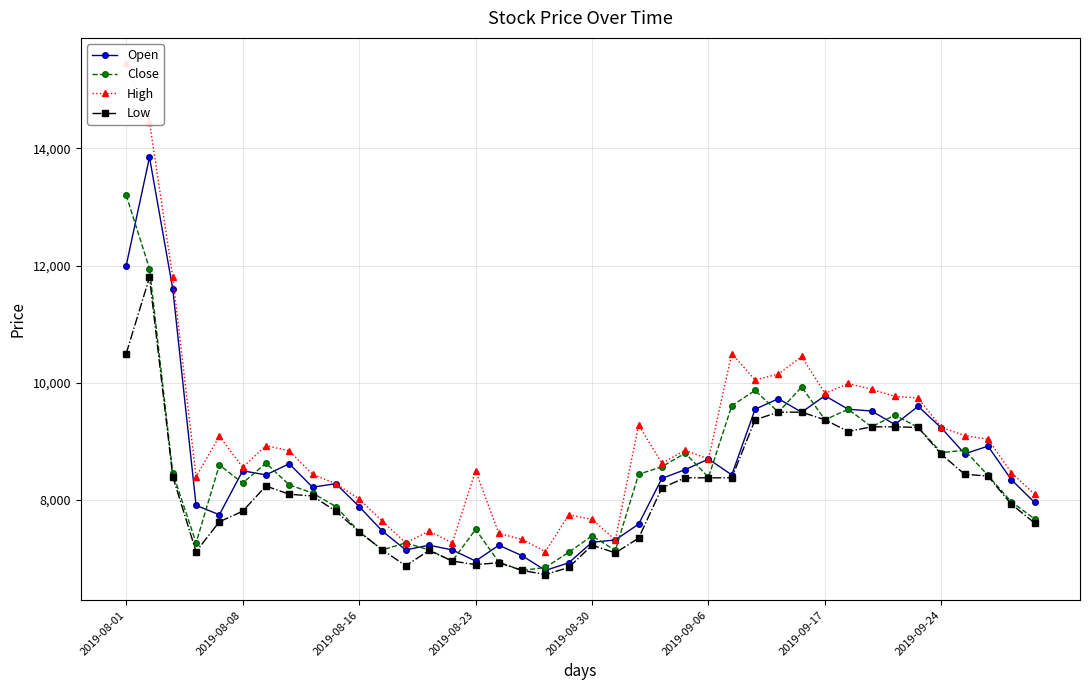

How many interior local peaks does the Low series have?

5